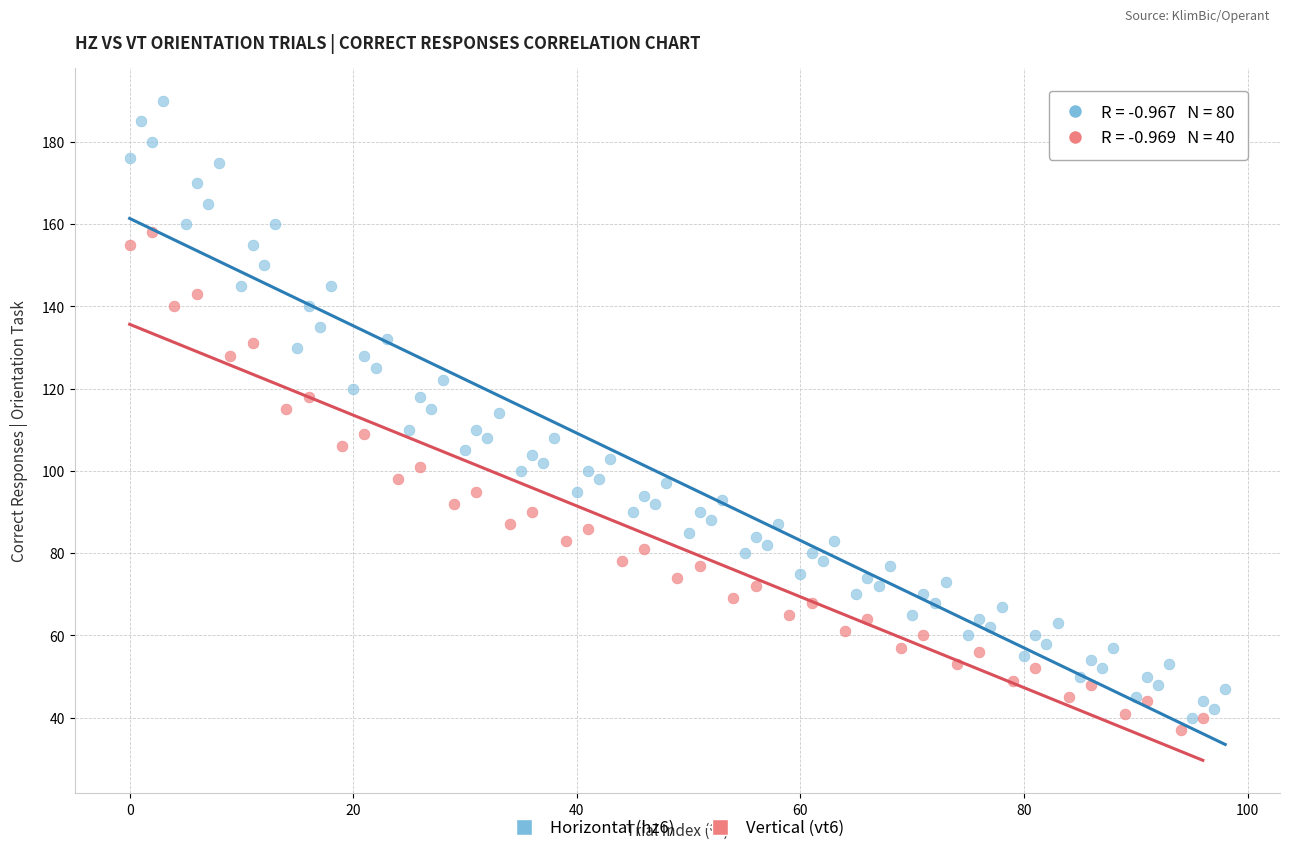

Which series has the largest Y range (max minus min)?

Horizontal (hz6)